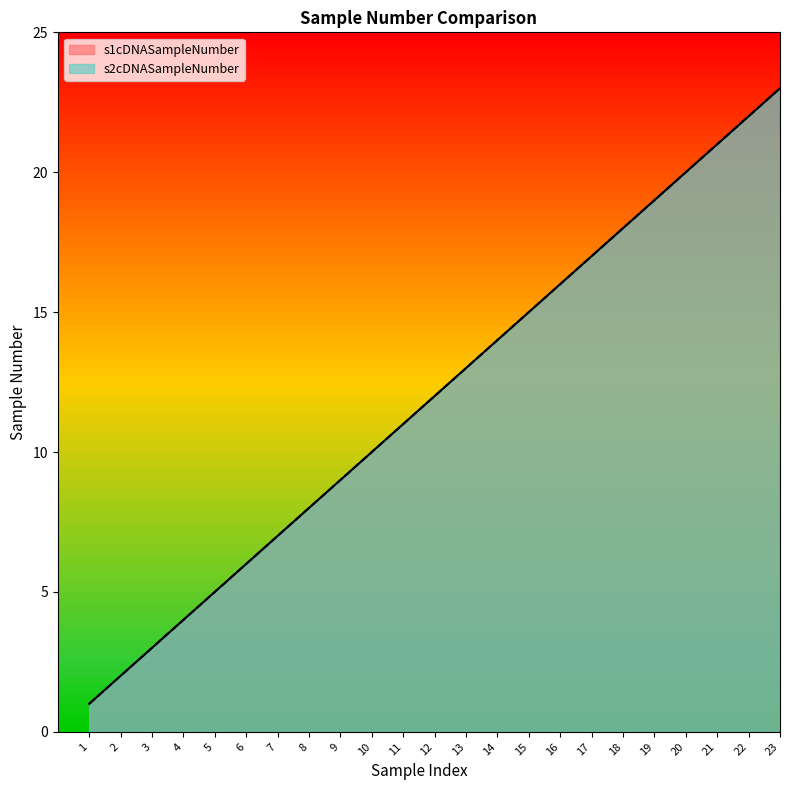

Reading left to right, transcribe all the data shown in this chart.

s1cDNASampleNumber: 1	2	3	4	5	6	7	8	9	10	11	12	13	14	15	16	17	18	19	20	21	22	23
s2cDNASampleNumber: 1	2	3	4	5	6	7	8	9	10	11	12	13	14	15	16	17	18	19	20	21	22	23